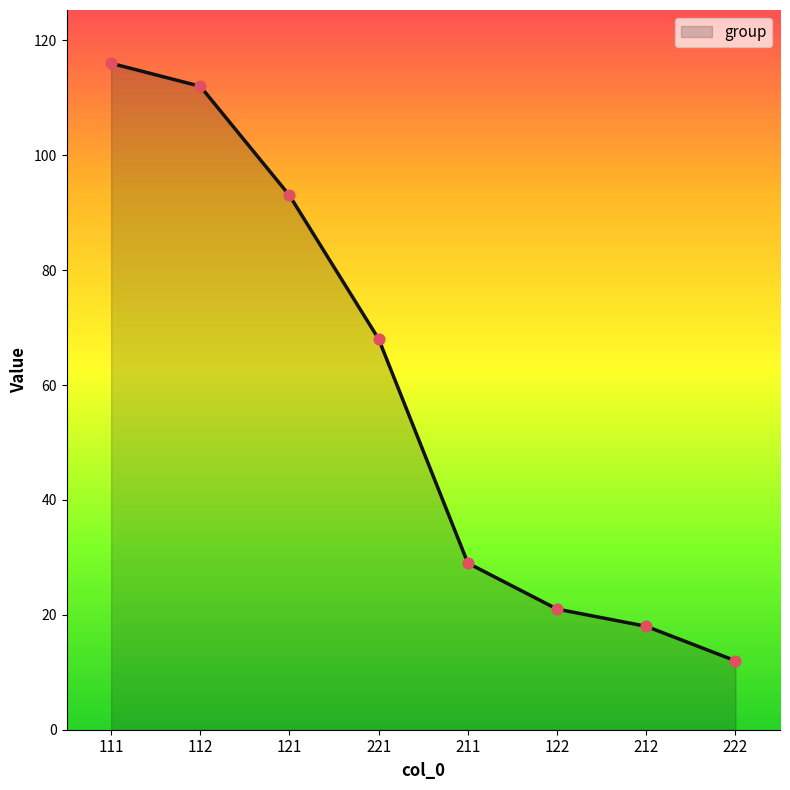

Between 221 and 211, which is larger?

221